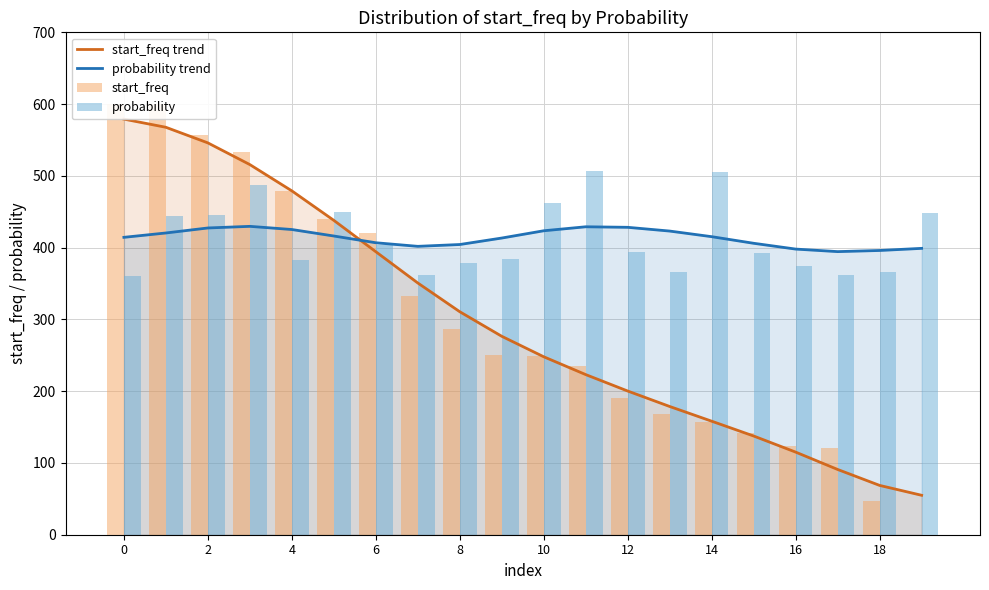

Reading left to right, list all the values displayed in this chart.

start_freq trend: 579.1	567.7	546.0	515.7	479.1	438.0	394.3	350.8	310.7	276.5	247.9	223.1	200.2	178.7	158.2	137.5	115.1	90.9	68.7	55.0
probability trend: 414.4	420.4	427.4	429.7	425.3	416.2	406.8	401.8	404.4	413.4	423.5	429.1	428.3	423.1	415.3	406.1	398.0	394.5	396.0	399.0
start_freq: 600.0	599.5	557.6	532.7	479.3	440.1	419.9	332.1	286.6	250.5	249.6	235.8	191.1	168.6	156.8	142.4	123.2	120.8	46.6	0.0
probability: 359.8	443.8	445.9	487.2	382.9	450.1	403.9	361.2	378.7	383.6	462.0	506.8	394.1	366.1	504.7	392.7	374.5	361.2	365.4	448.0